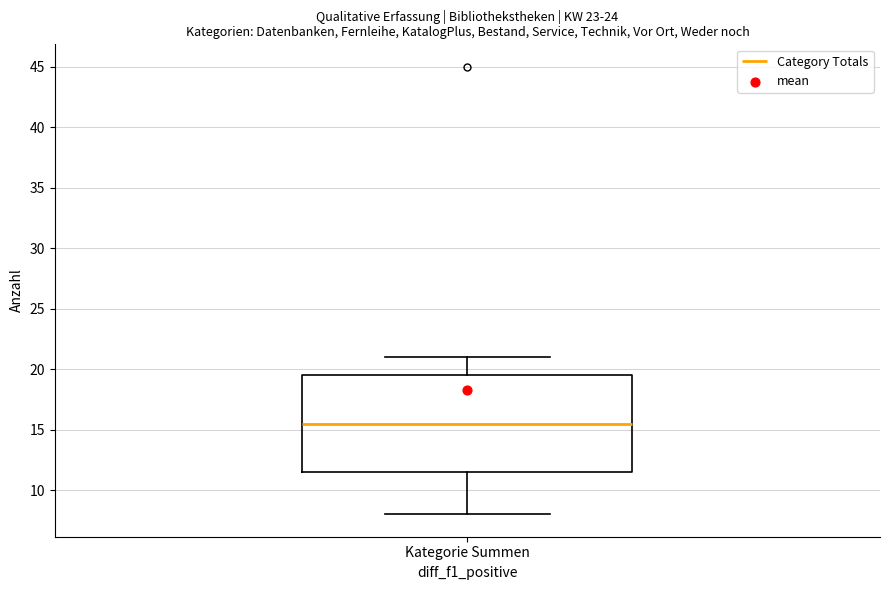

Transcribe this box plot: give where the median line is, the range the box spans, and where the two whiskers end, as read against the y-axis. The values are not printed on the chart, so give them approximately, as read against the axis.

median 15.5, box 11.5 to 19.5, whiskers 8.0 to 21.0